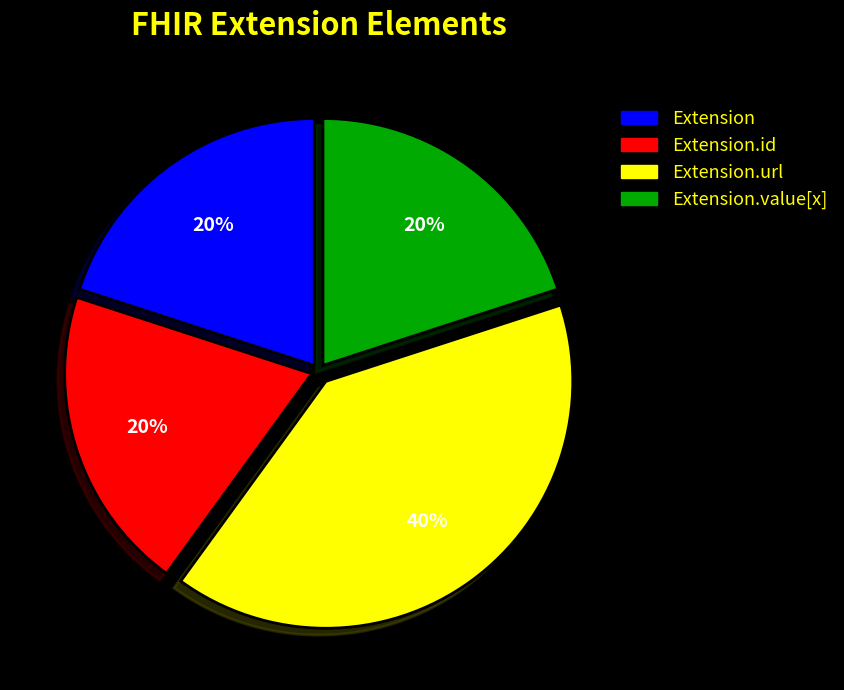

Is there any slice that represents more than half of the pie?

No